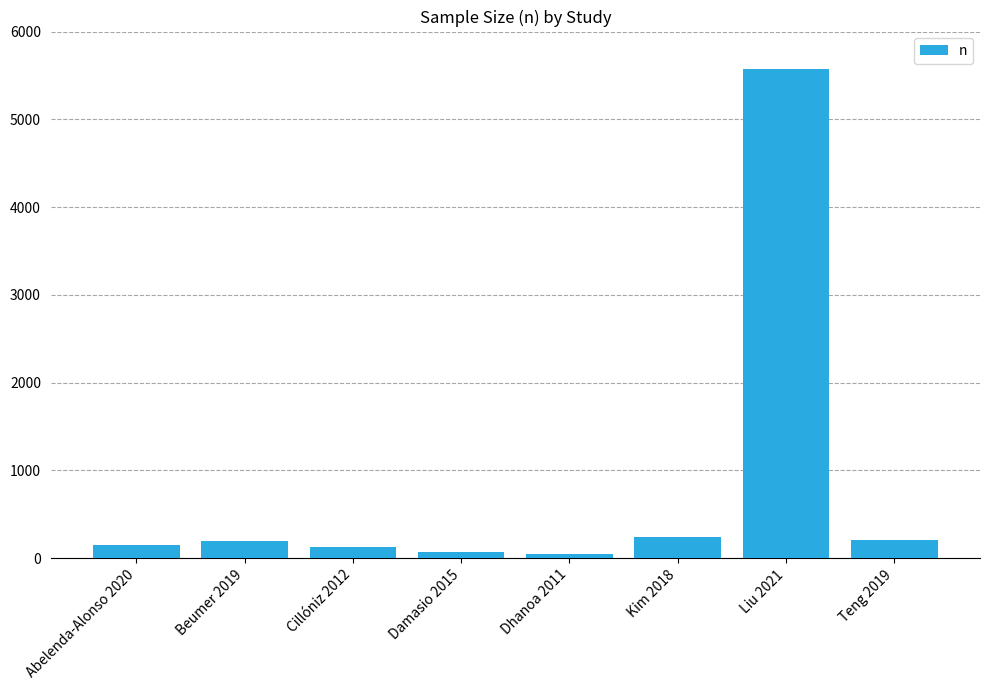

What is the difference between the second highest and minimum values?

194